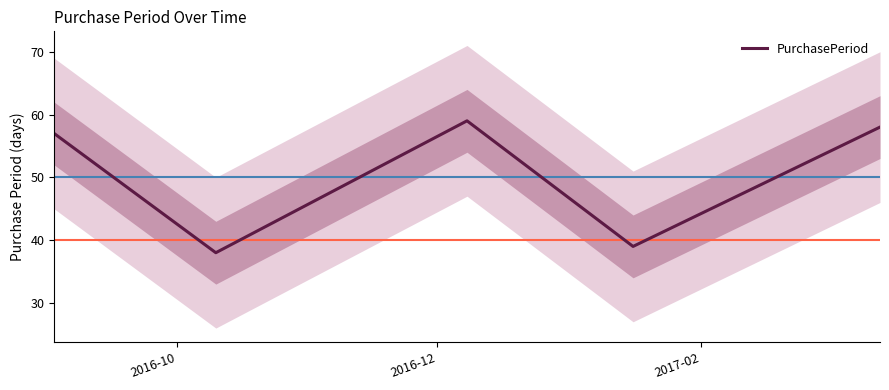

What is the maximum value for PurchasePeriod?

59